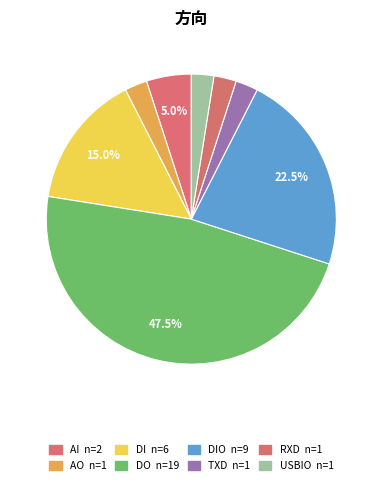

Count the number of slices in the pie.

8